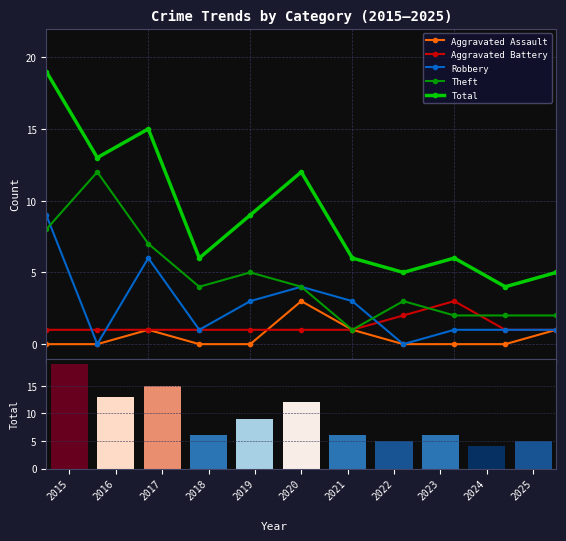

Reading left to right, transcribe all the data shown in this chart.

Aggravated Assault: 2015=0	2016=0	2017=1	2018=0	2019=0	2020=3	2021=1	2022=0	2023=0	2024=0	2025=1
Aggravated Battery: 2015=1	2016=1	2017=1	2018=1	2019=1	2020=1	2021=1	2022=2	2023=3	2024=1	2025=1
Robbery: 2015=9	2016=0	2017=6	2018=1	2019=3	2020=4	2021=3	2022=0	2023=1	2024=1	2025=1
Theft: 2015=8	2016=12	2017=7	2018=4	2019=5	2020=4	2021=1	2022=3	2023=2	2024=2	2025=2
Total: 2015=19	2016=13	2017=15	2018=6	2019=9	2020=12	2021=6	2022=5	2023=6	2024=4	2025=5
Total (bar): 2015=19	2016=13	2017=15	2018=6	2019=9	2020=12	2021=6	2022=5	2023=6	2024=4	2025=5